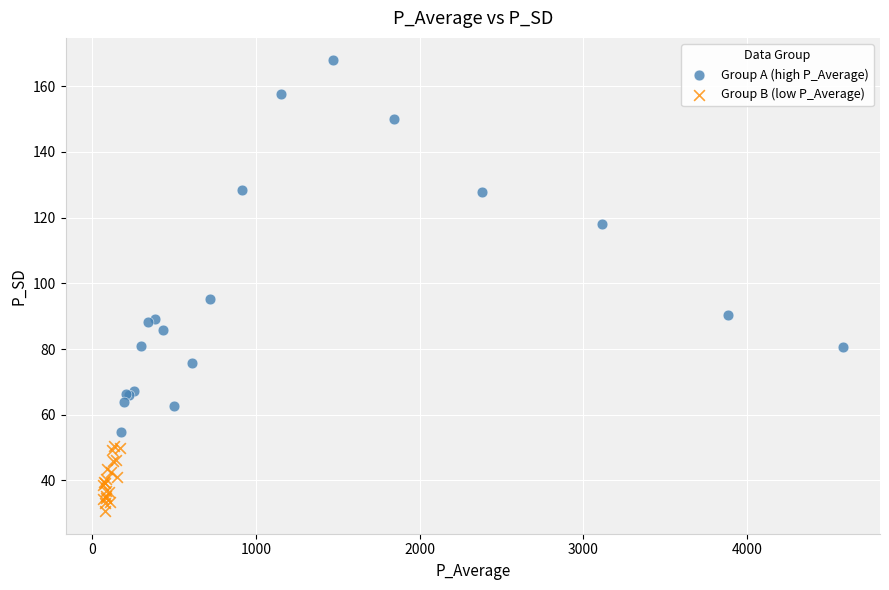

Which series has the largest Y range (max minus min)?

Group A (high P_Average)